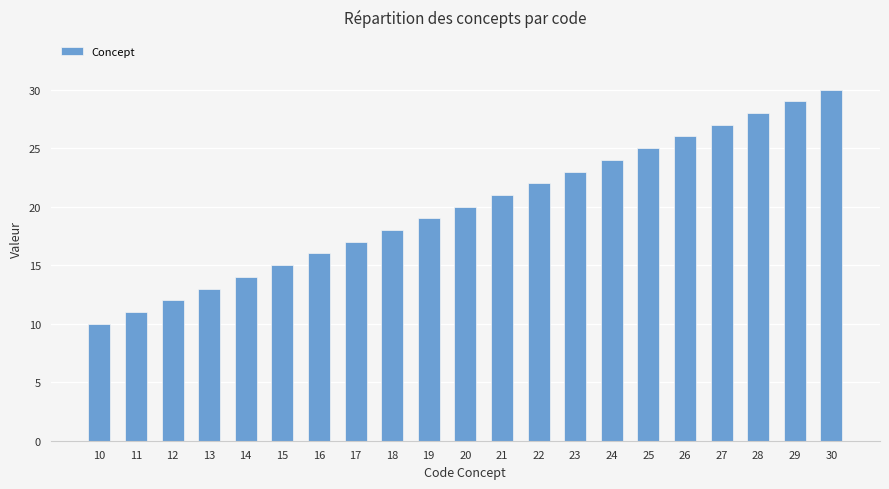

Between 24 and 15, which is larger?

24